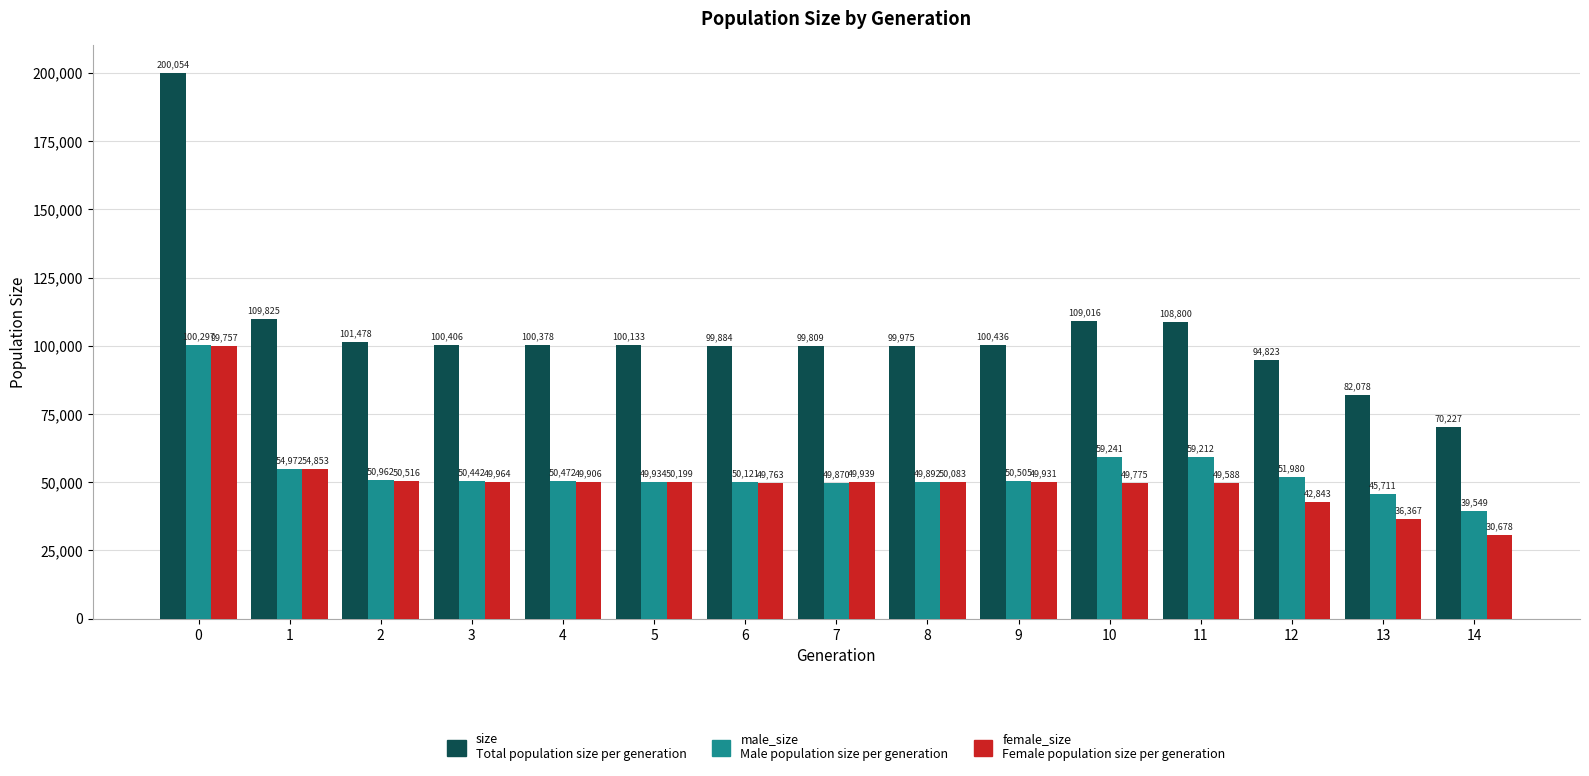

What is the spread (max minus min) of values at 11?

59212